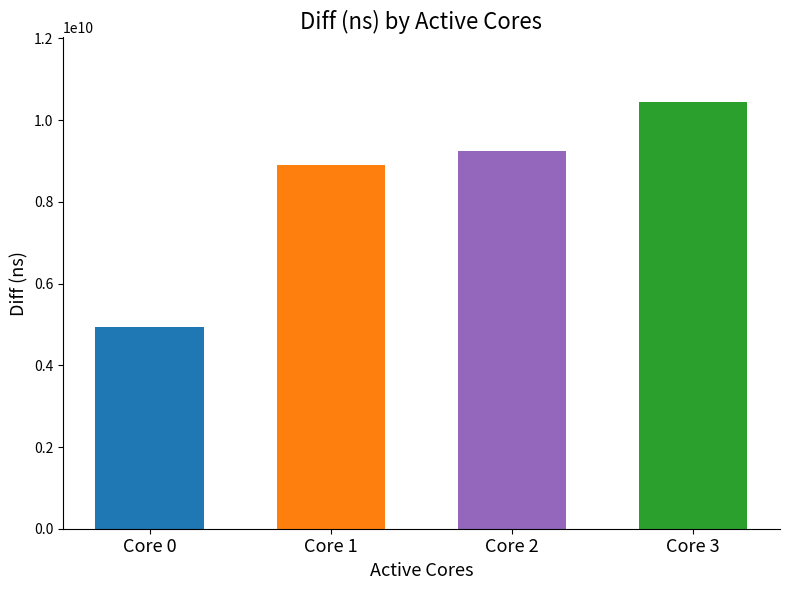

Where is the data nearest to the value 7701812139?

1